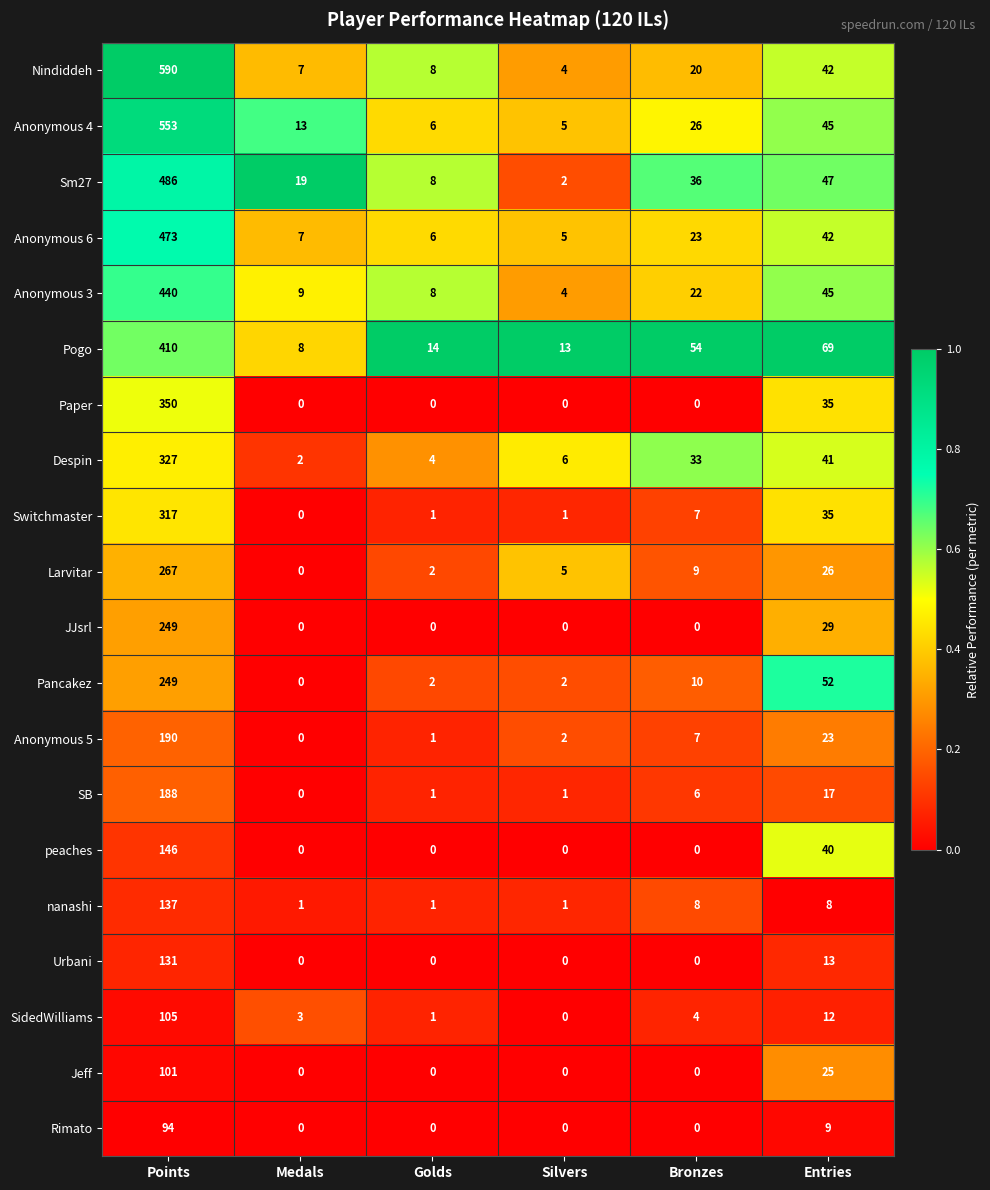

Which category has the highest value across all series?

Points